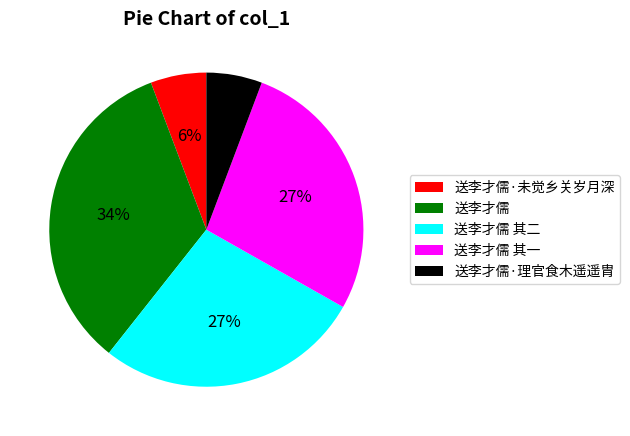

Between 送李才儒 其一 and 送李才儒·未觉乡关岁月深, which is larger?

送李才儒 其一